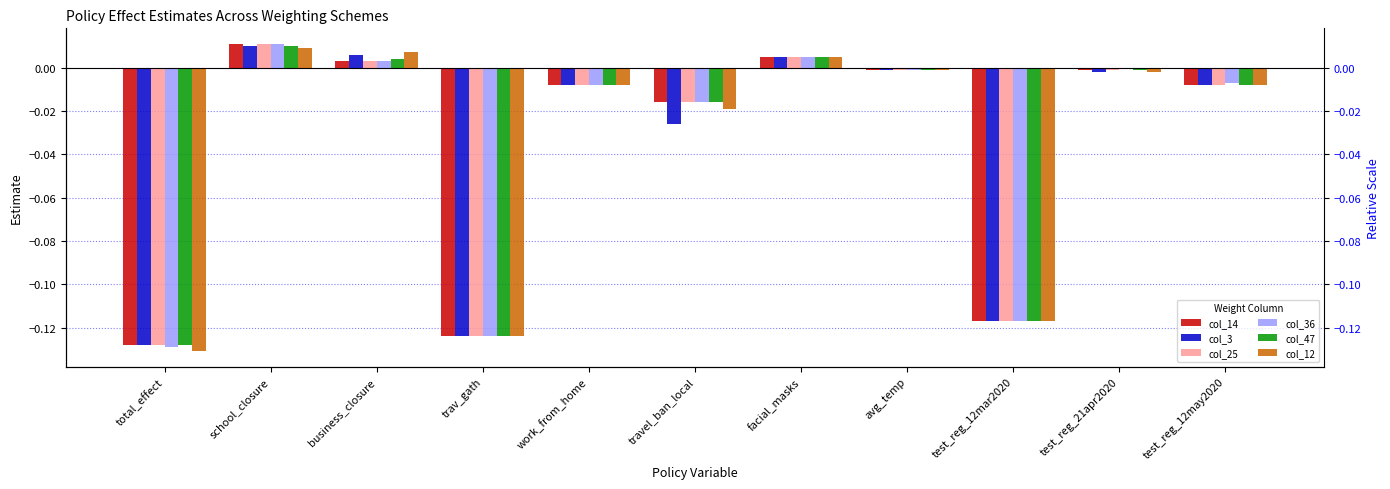

At how many categories does at least one series exceed 0?

3